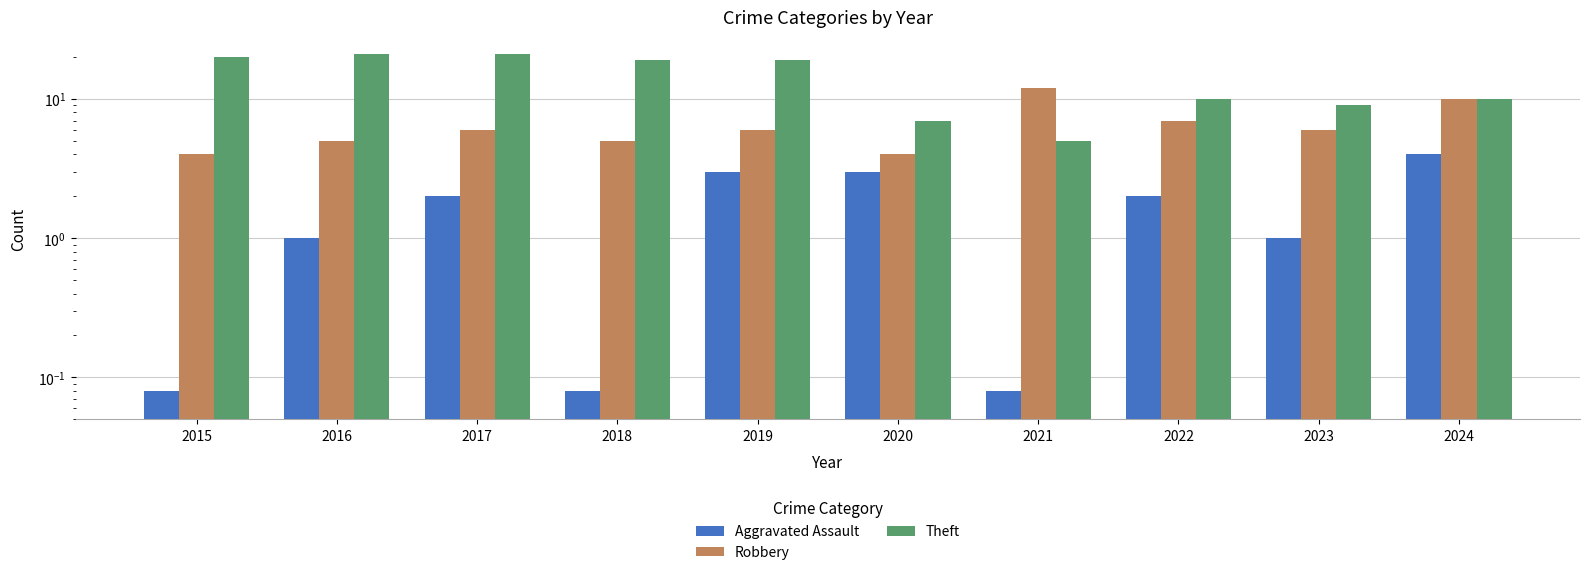

Which has a higher value, 2020 or 2023?

2020